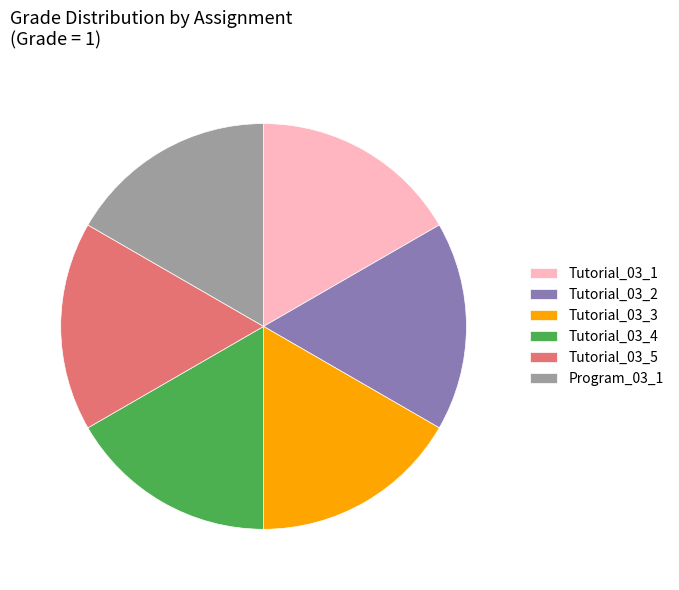

Approximately how many times larger is the value at Tutorial_03_4 compared to Tutorial_03_2?

1.0